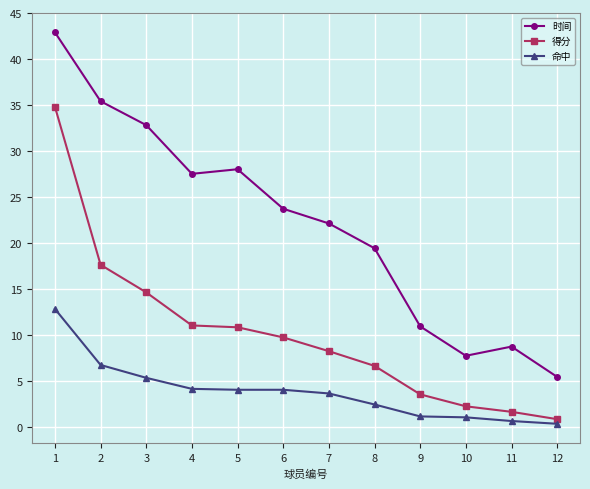

True or false: 时间 has more than 0 points higher than both neighbors.

True